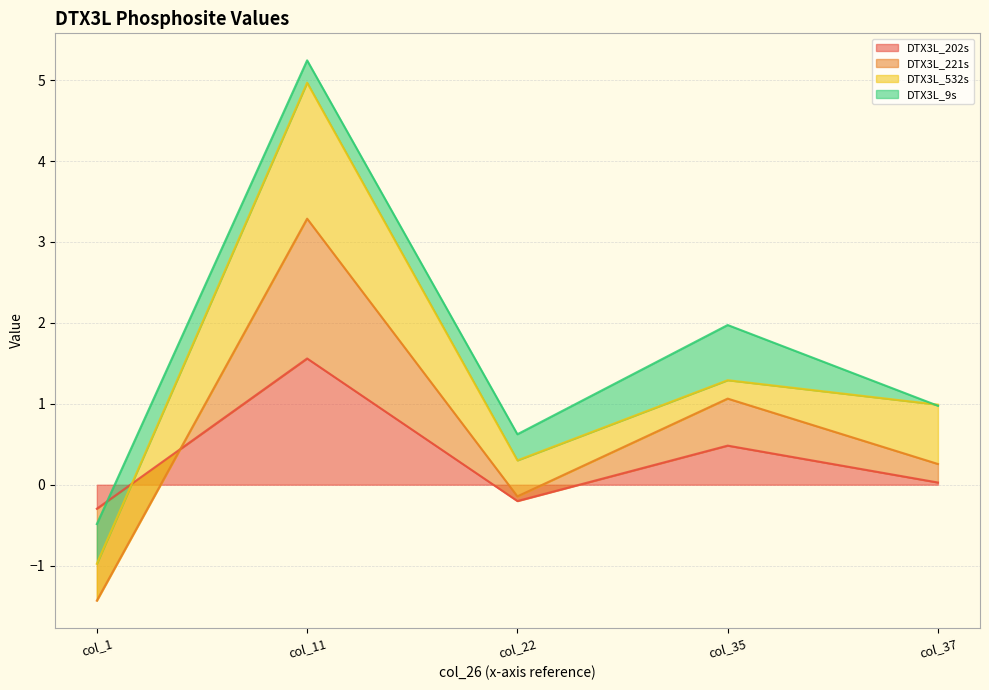

What is the sum of all DTX3L_202s values?

1.6